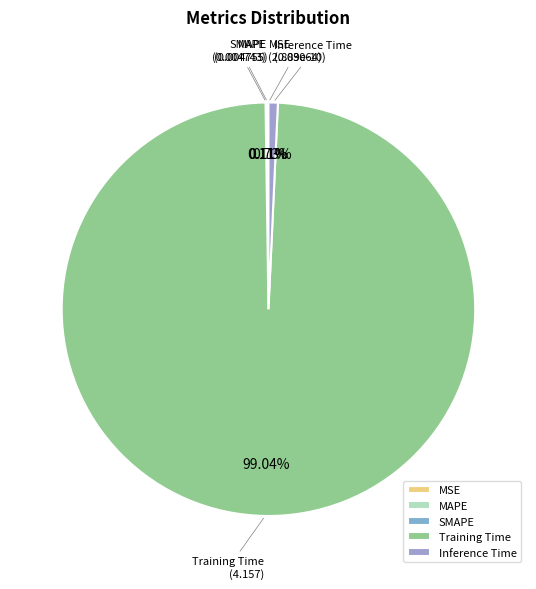

Is Training Time the majority of the pie?

Yes